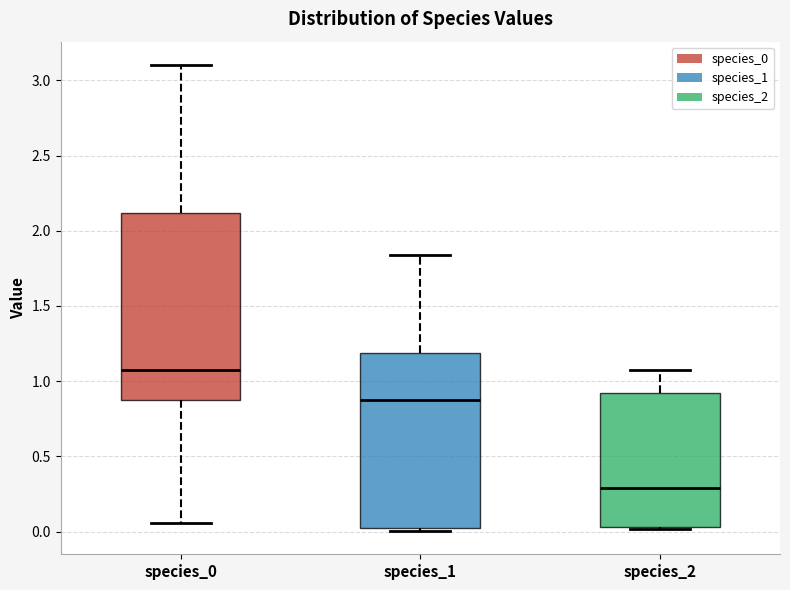

Where is the lower edge of the box for species_0 on the y-axis? The values are not printed on the chart, so give them approximately, as read against the axis.

0.85